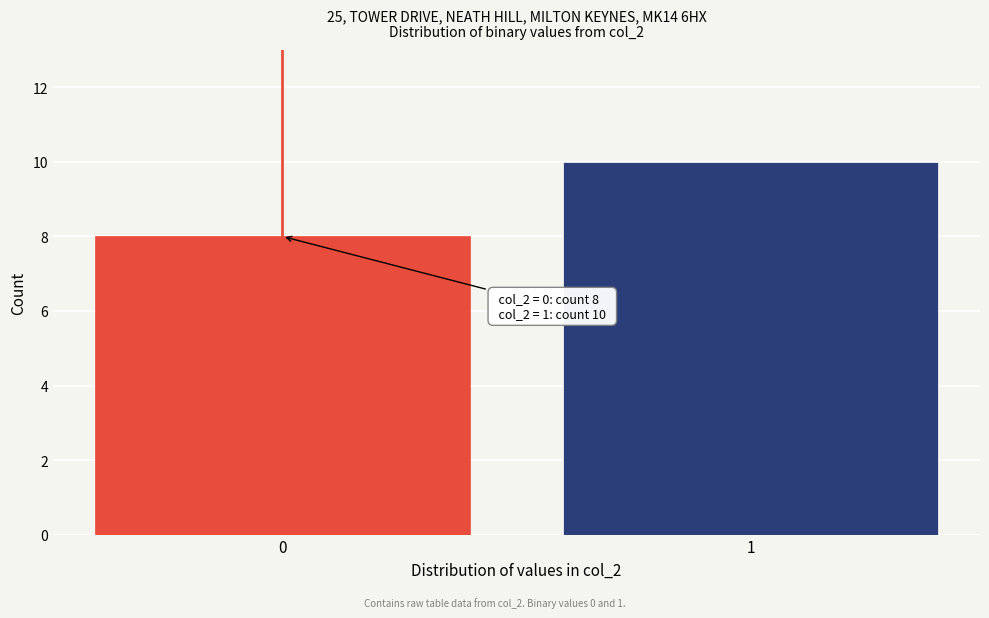

Reading left to right, what are all the values shown in this chart?

8	10